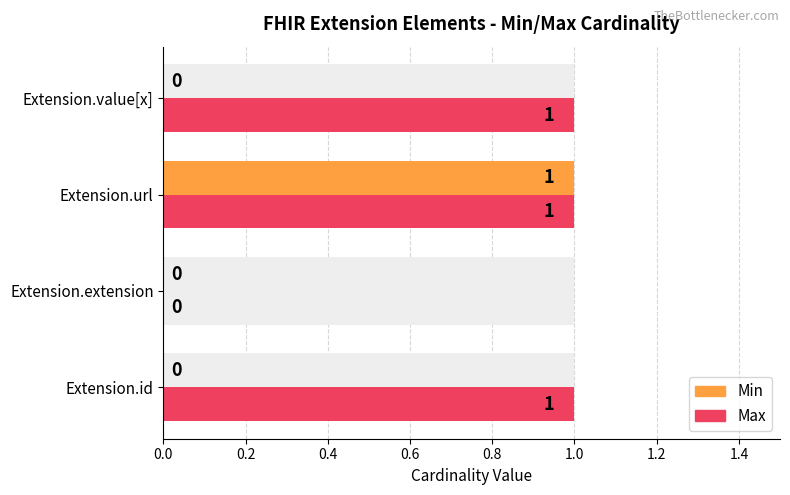

Rank the series by their maximum value, from highest to lowest.

Min, Max